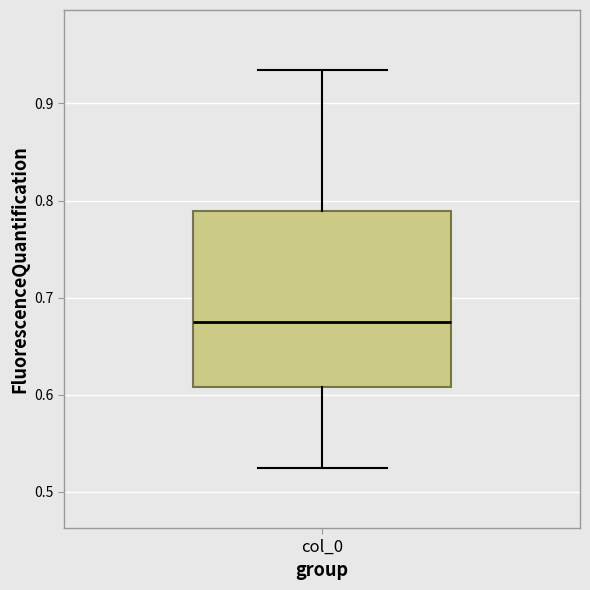

Read this box plot against the y-axis: the position of the median line, the range covered by the box, and the ends of both whiskers. The values are not printed on the chart, so give them approximately, as read against the axis.

median 0.67, box 0.61 to 0.79, whiskers 0.52 to 0.93